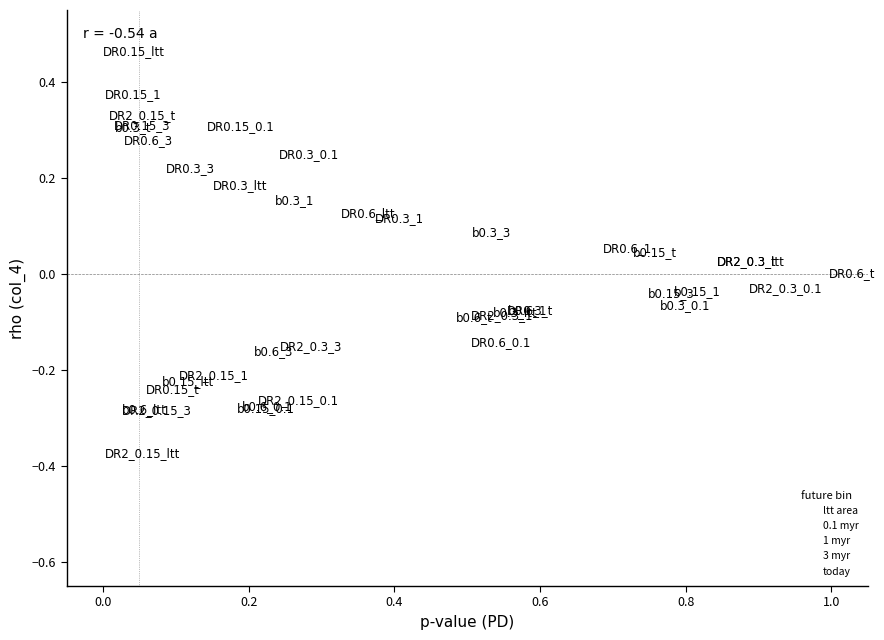

Which series has the largest Y range (max minus min)?

ltt area